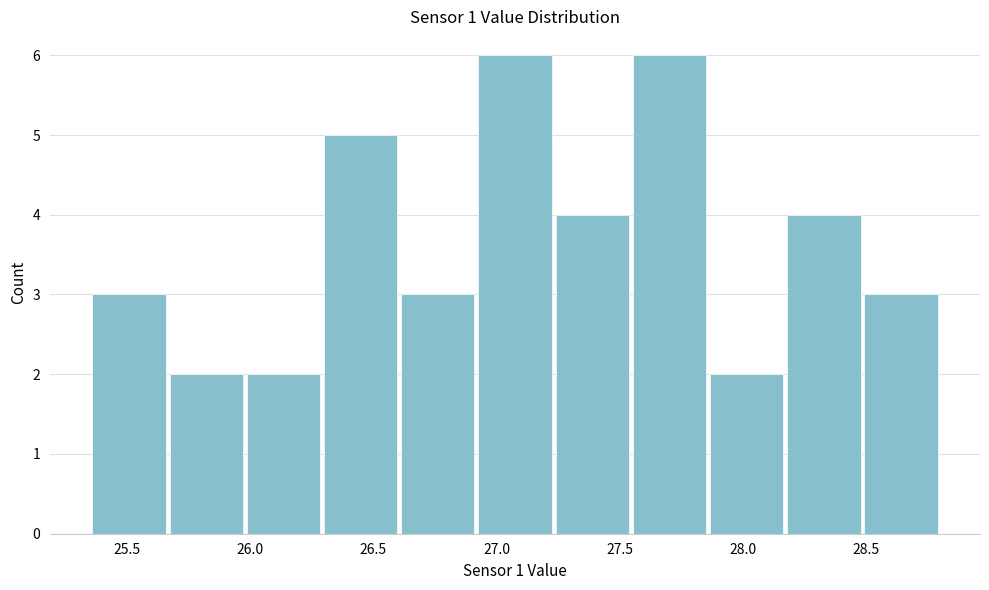

How tall is the bar that spans 27.85 to 28.15 on the x-axis? Neither the bar edges nor the heights are printed on the chart, so give them approximately, as read against the axes.

2